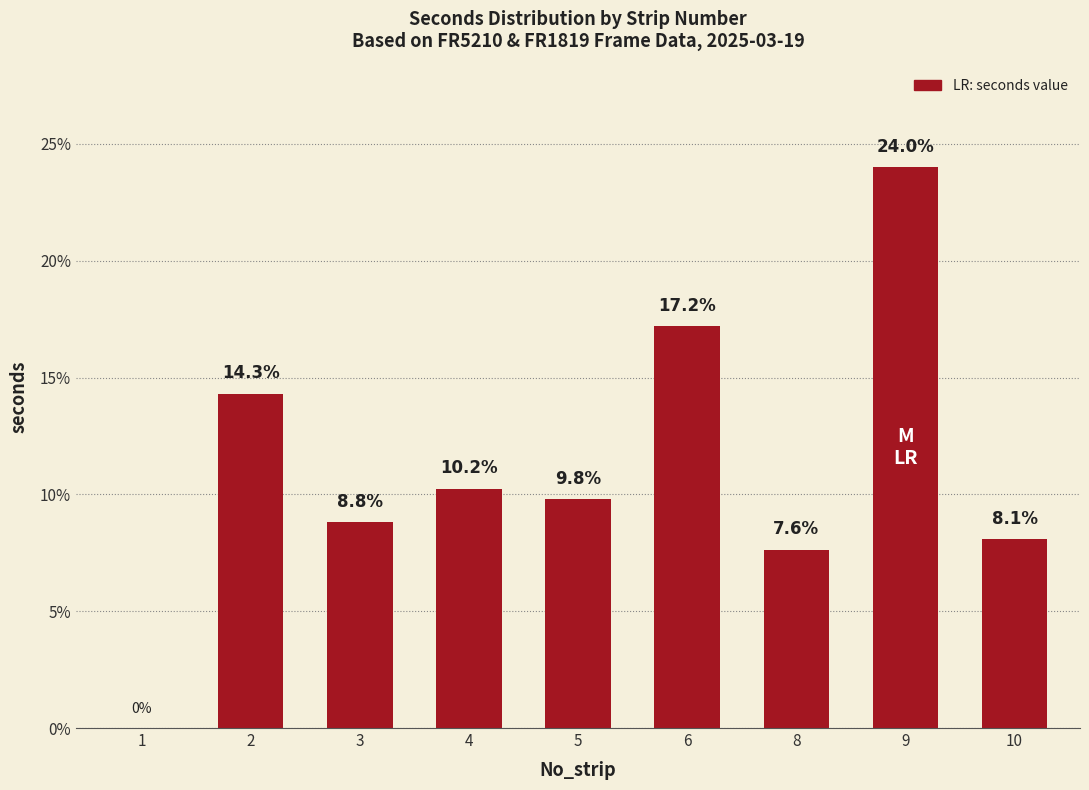

Count the number of values greater than 9.

5